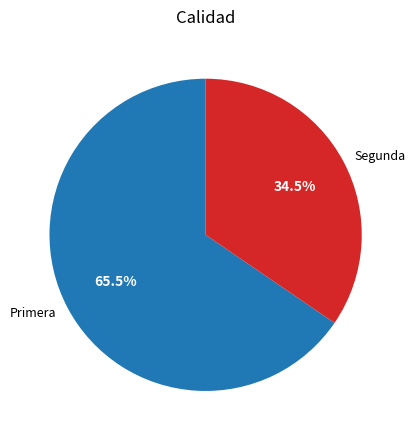

Which has a higher value, Primera or Segunda?

Primera